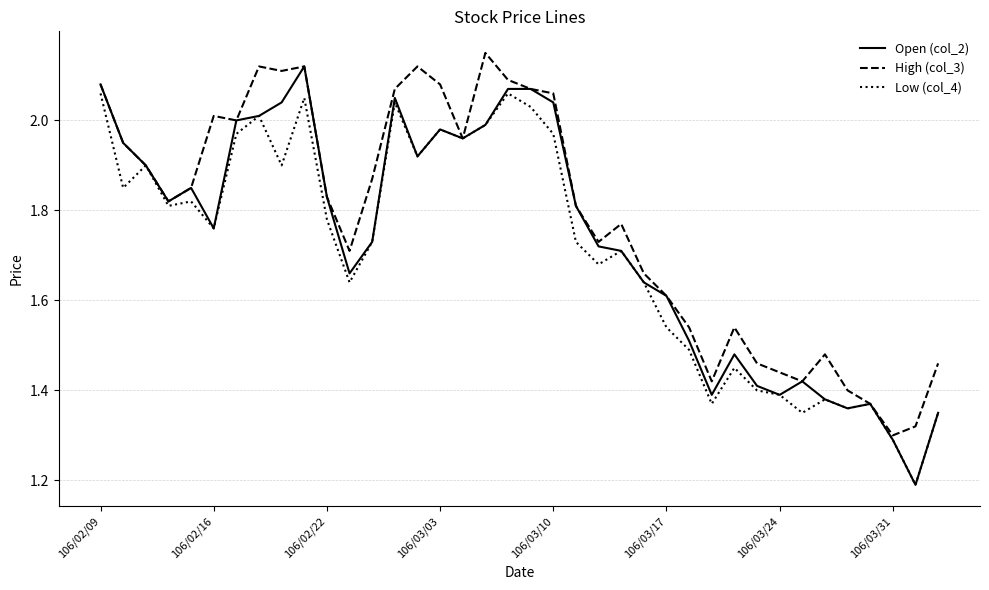

What is the minimum value shown in the chart?

1.2